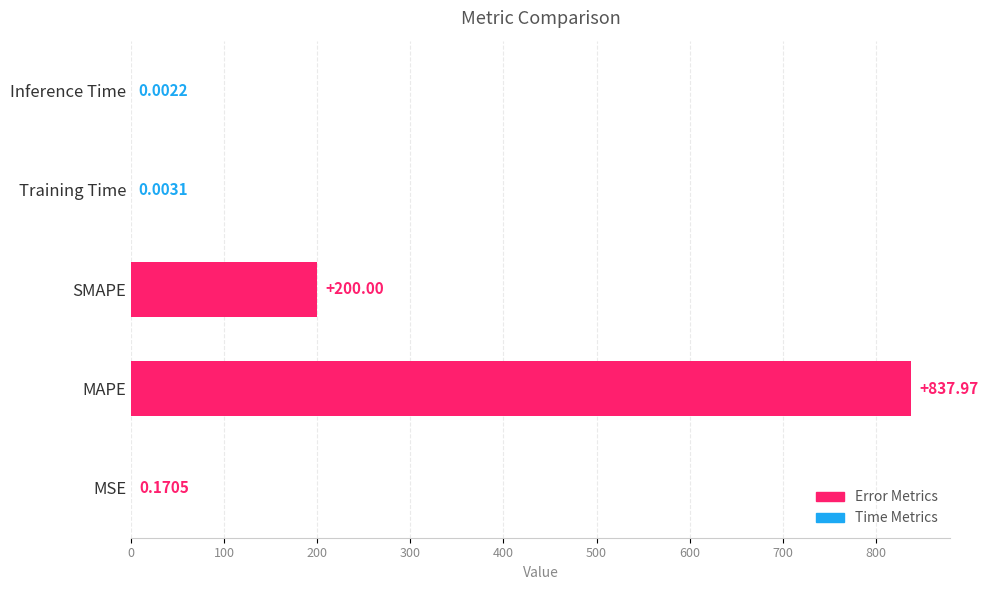

What is the change in value from MSE to MAPE?

+837.8